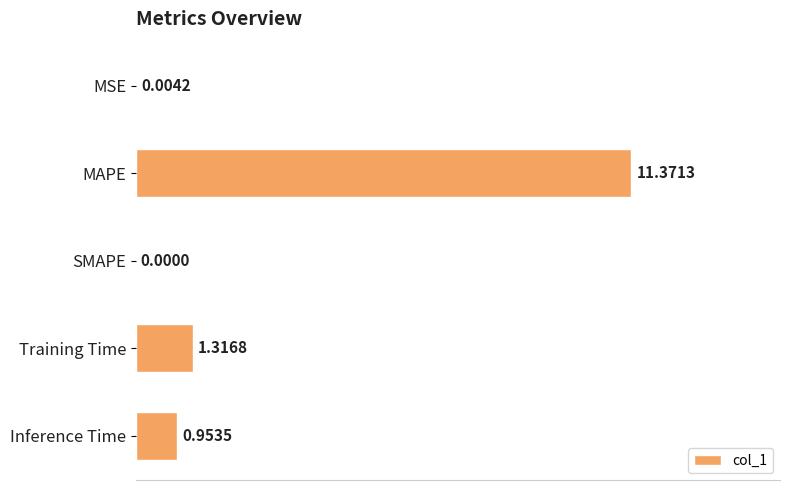

At which category does the chart reach its peak across all series?

MAPE